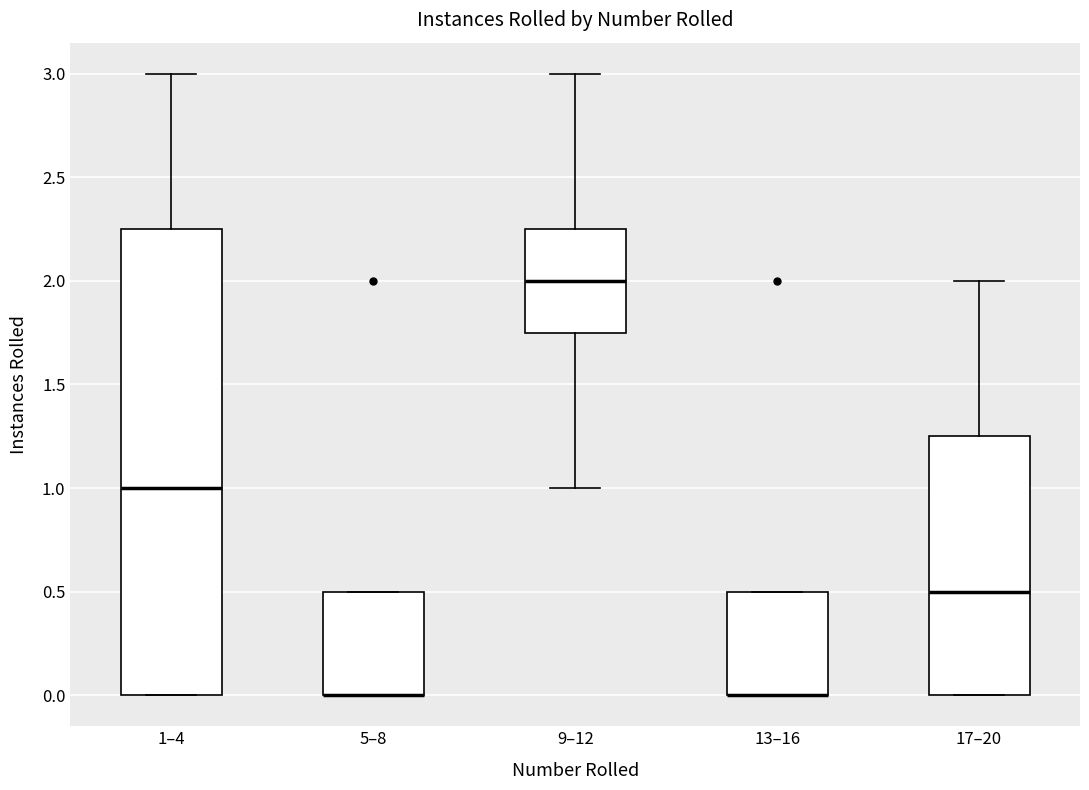

Where is the lower edge of the box for 13–16 on the y-axis? The values are not printed on the chart, so give them approximately, as read against the axis.

0.00